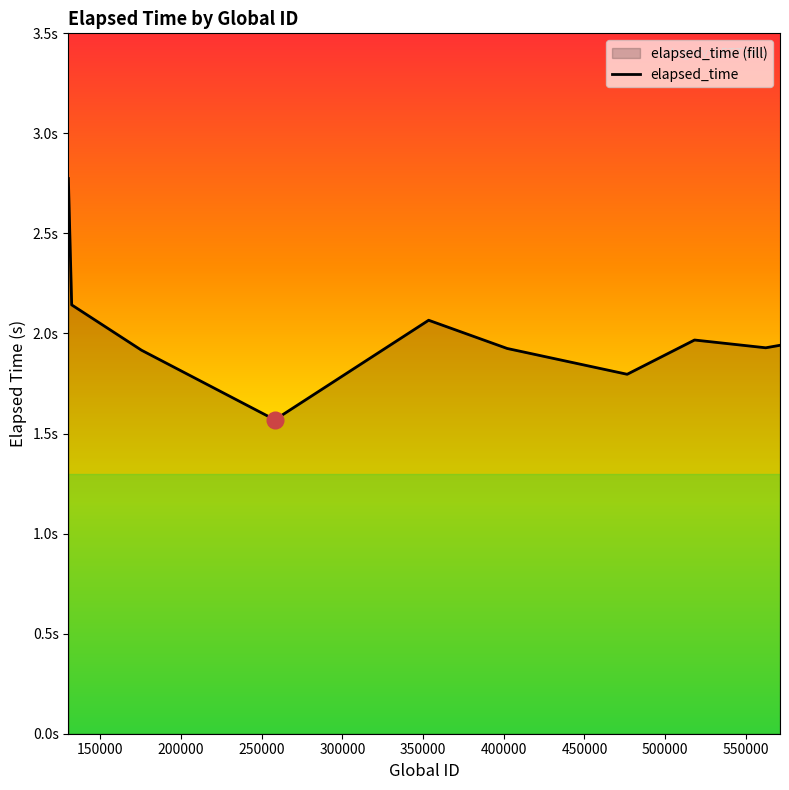

True or false: the data has more than 2 interior local peaks.

False